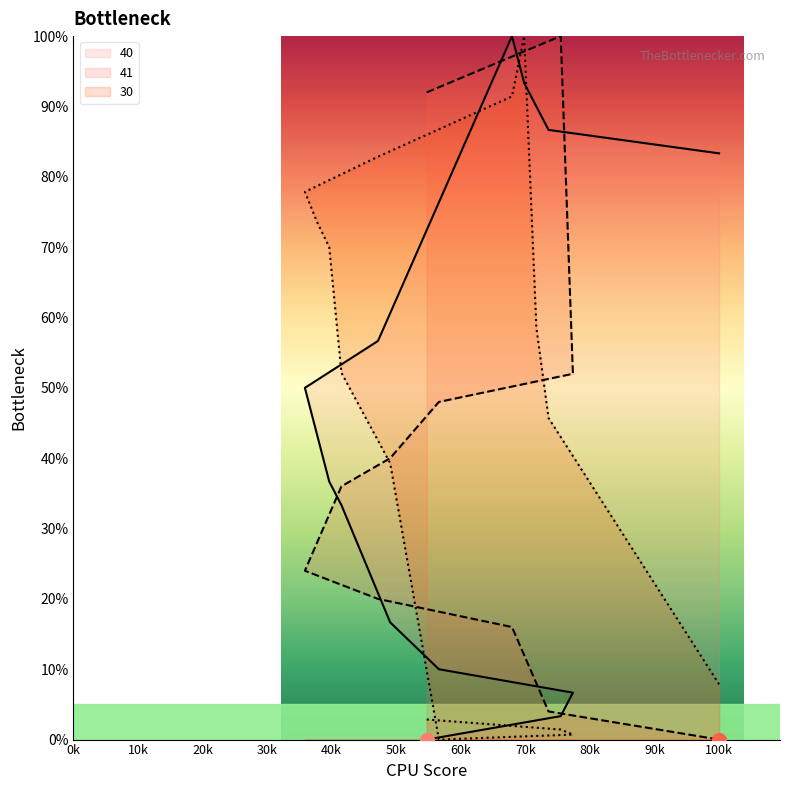

How many lines are shown in the chart?

3